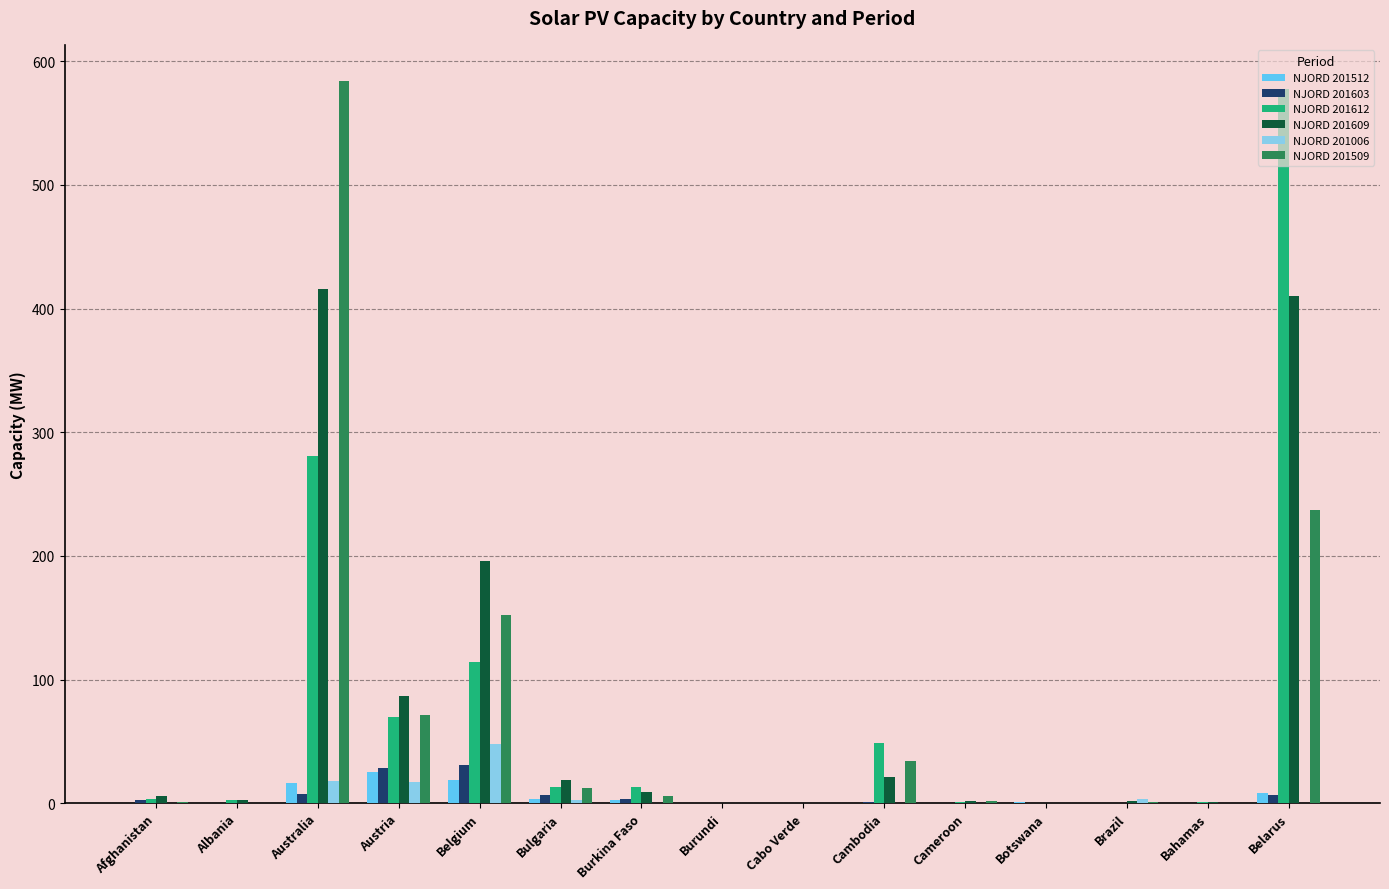

What is the sum of all NJORD 201609 values?

1172.1